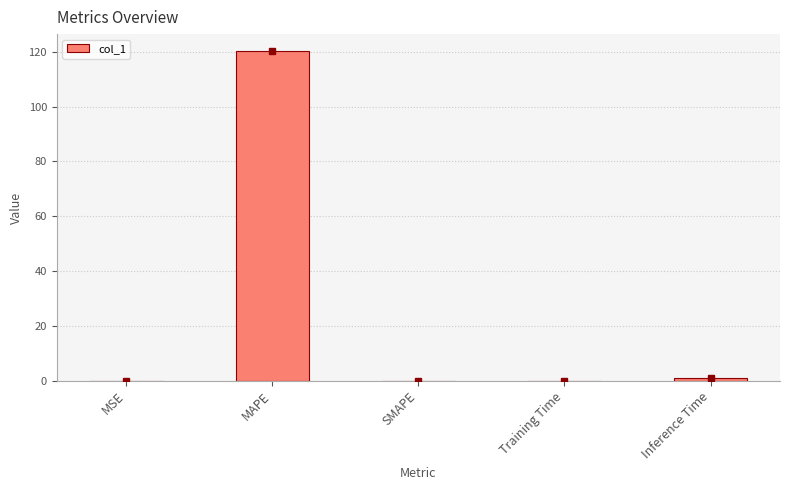

Which has a higher value, Inference Time or MAPE?

MAPE